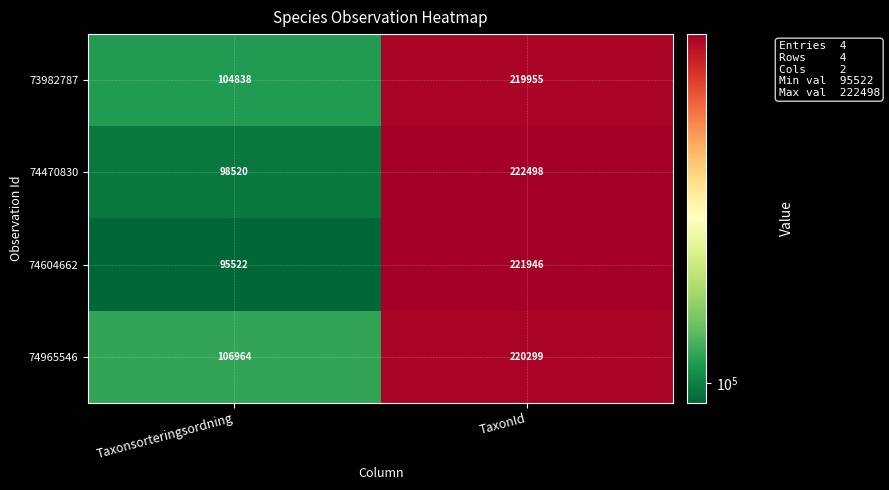

Count the number of categories in the chart.

2